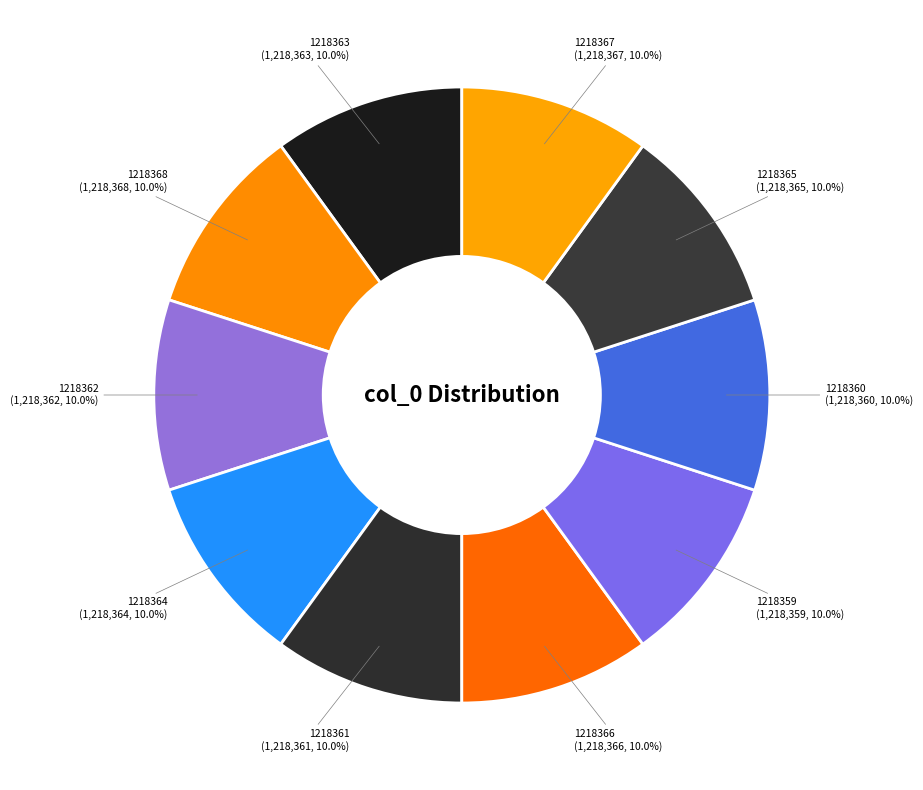

Do 1218361 and 1218368 together represent more than half of the pie?

No